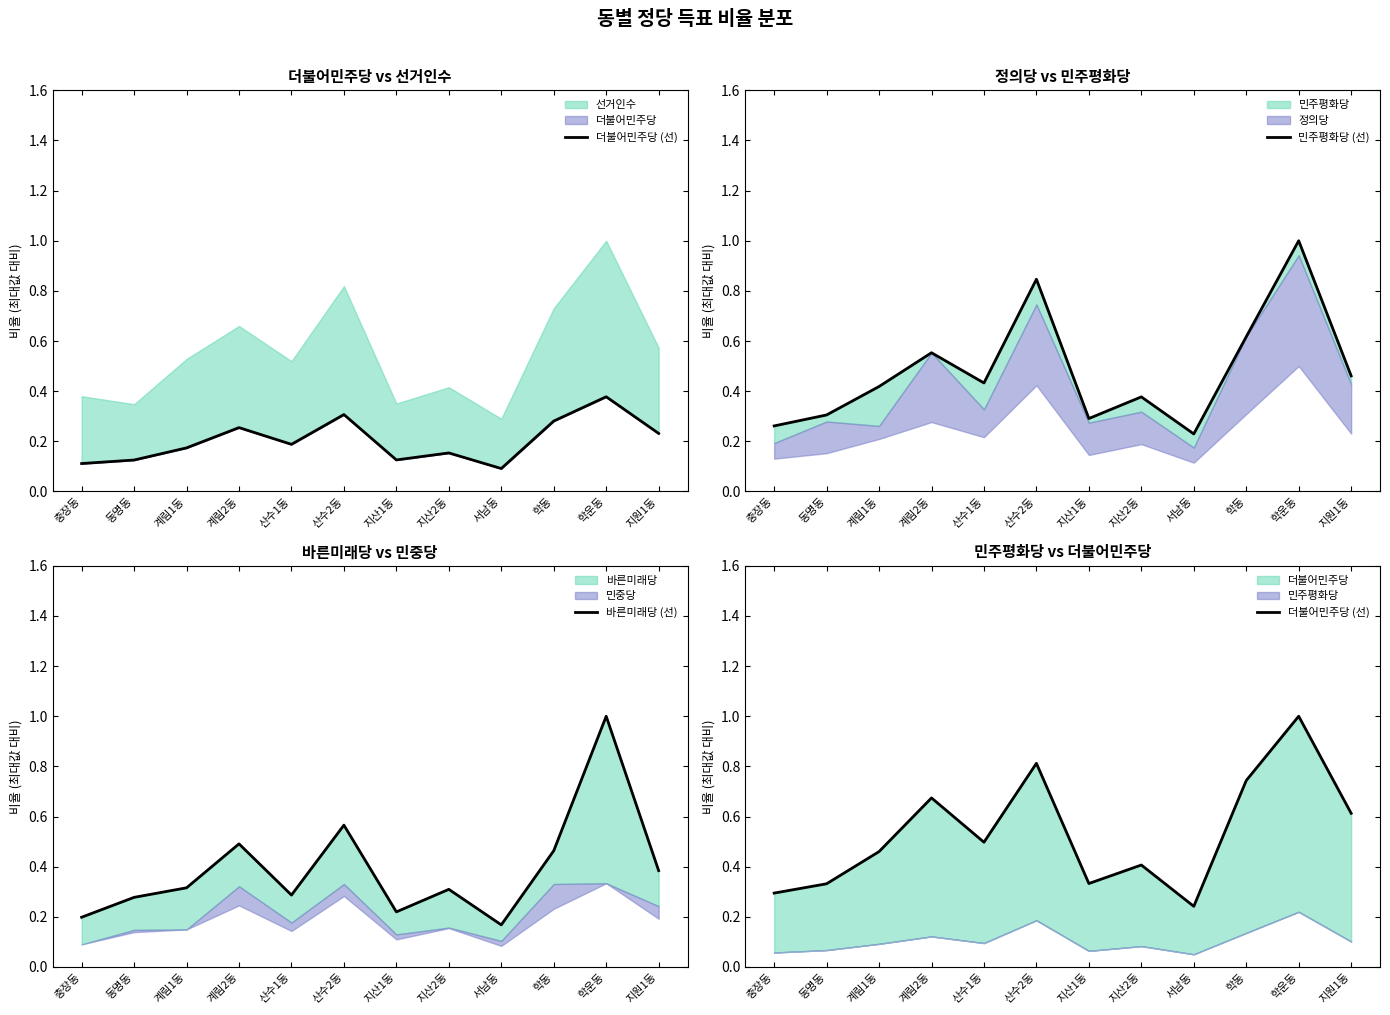

Reading left to right, transcribe all the data shown in this chart.

더불어민주당 (선): 0.3	0.3	0.5	0.7	0.5	0.8	0.3	0.4	0.2	0.7	1.0	0.6
민주평화당 (선): 0.3	0.3	0.4	0.6	0.4	0.8	0.3	0.4	0.2	0.6	1.0	0.5
바른미래당 (선): 0.2	0.3	0.3	0.5	0.3	0.6	0.2	0.3	0.2	0.5	1.0	0.4